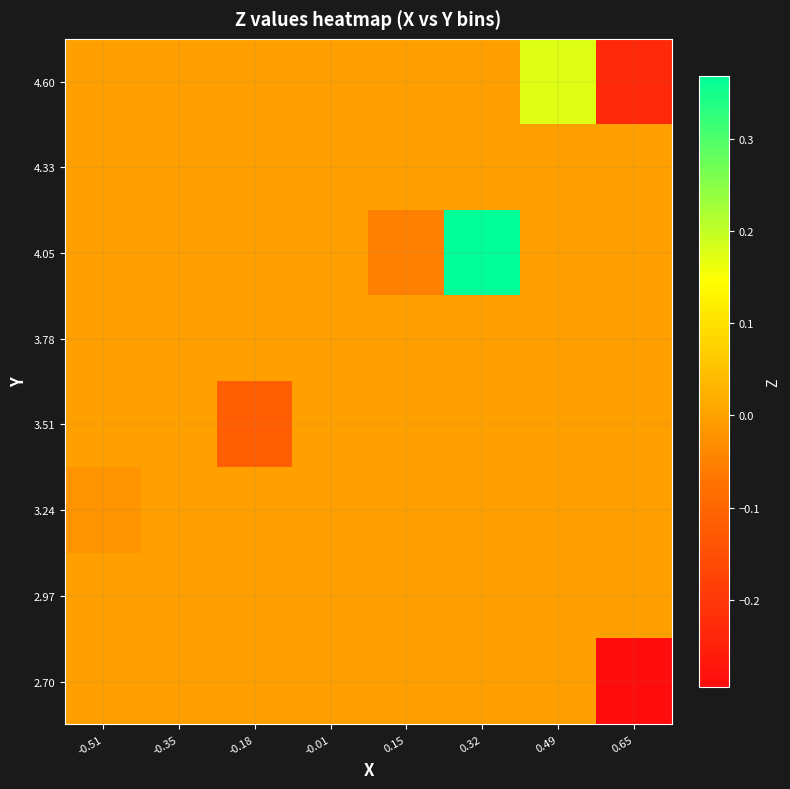

At which category is the sum across all series the highest?

0.32